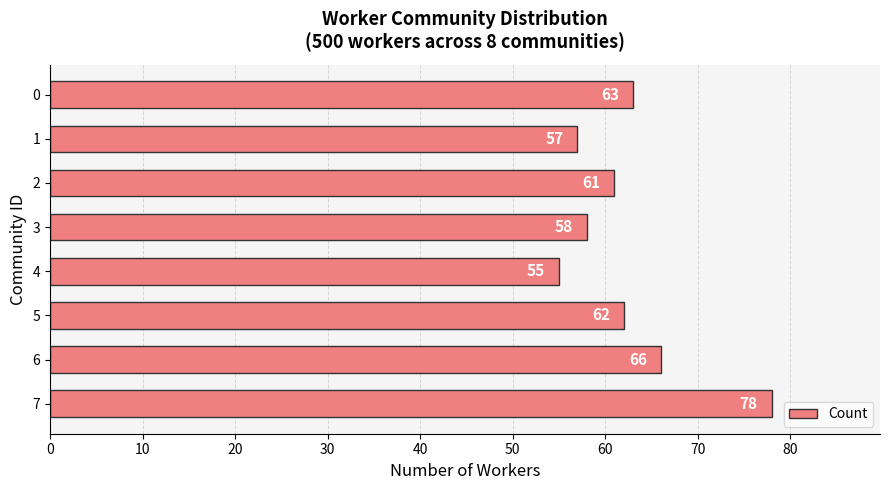

What is the value of the 4th bar from the top?

58